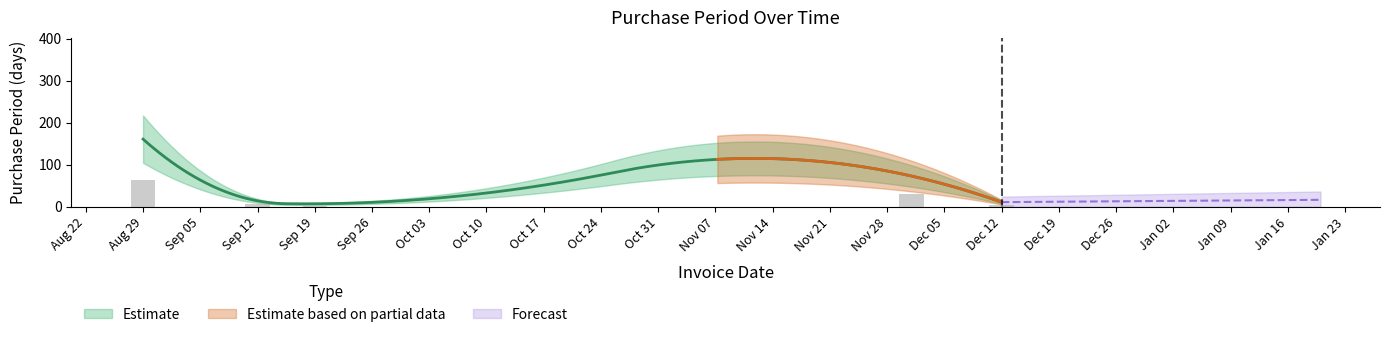

Does the chart contain stacked bars?

No